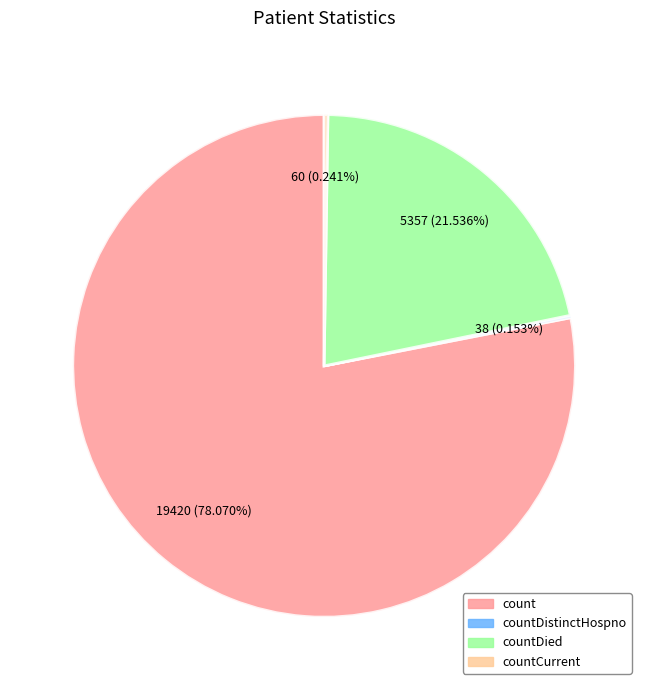

Is there a majority slice in this chart?

Yes